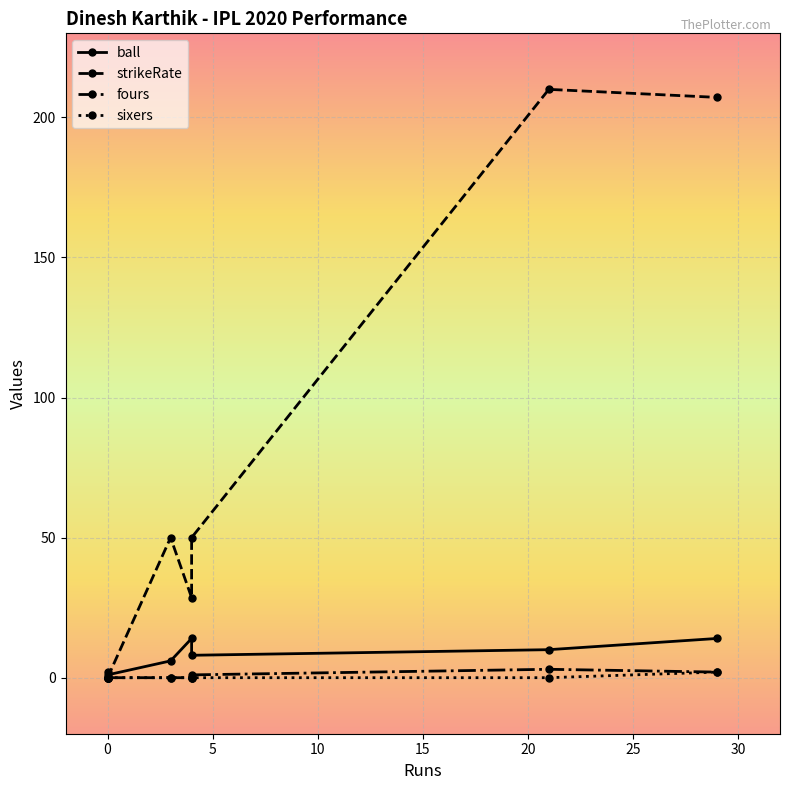

The value of sixers at 4 is -1.2. True or false?

False